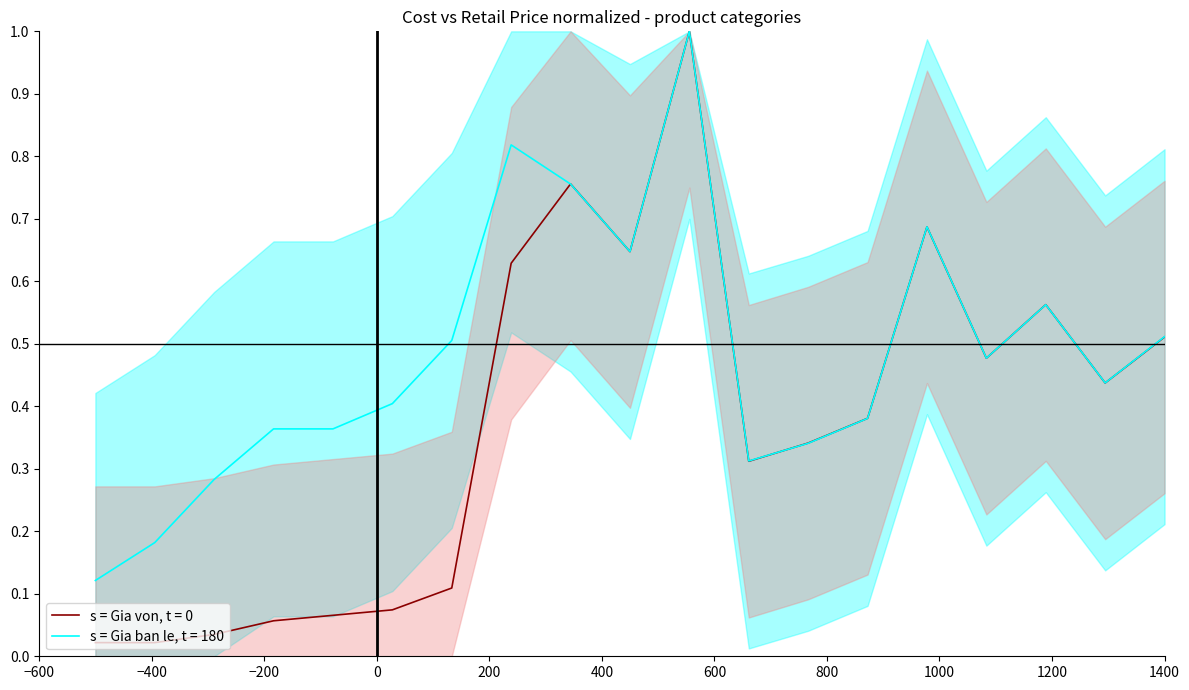

What is the highest value of the s = Gia von, t = 0 series?

1.0